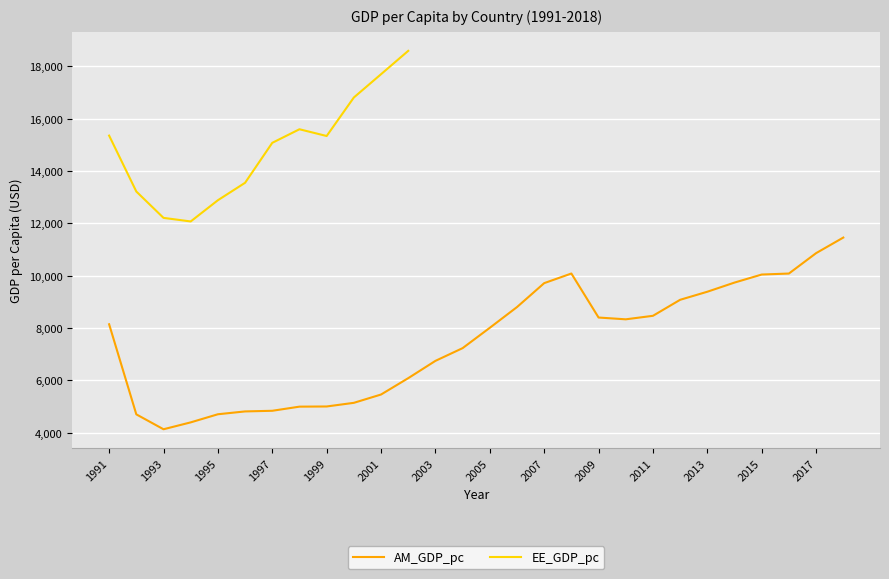

True or false: the data shows 6743.2 at 2003.

True